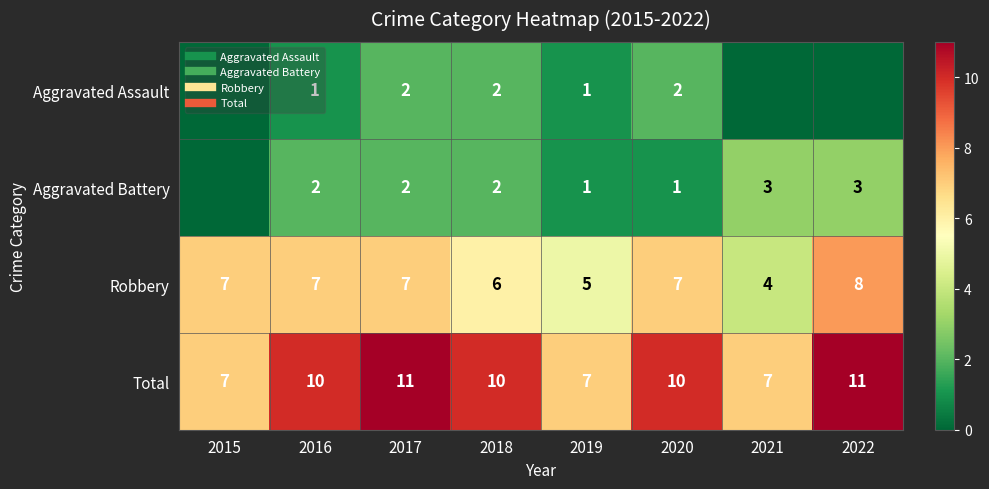

At how many categories does at least one series exceed 2?

8